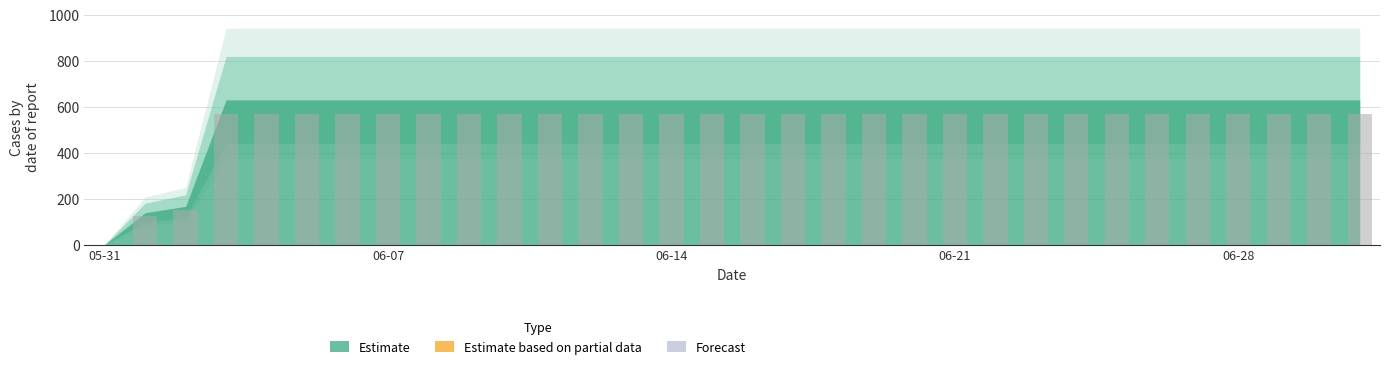

What is the sum of all values?

16744.5